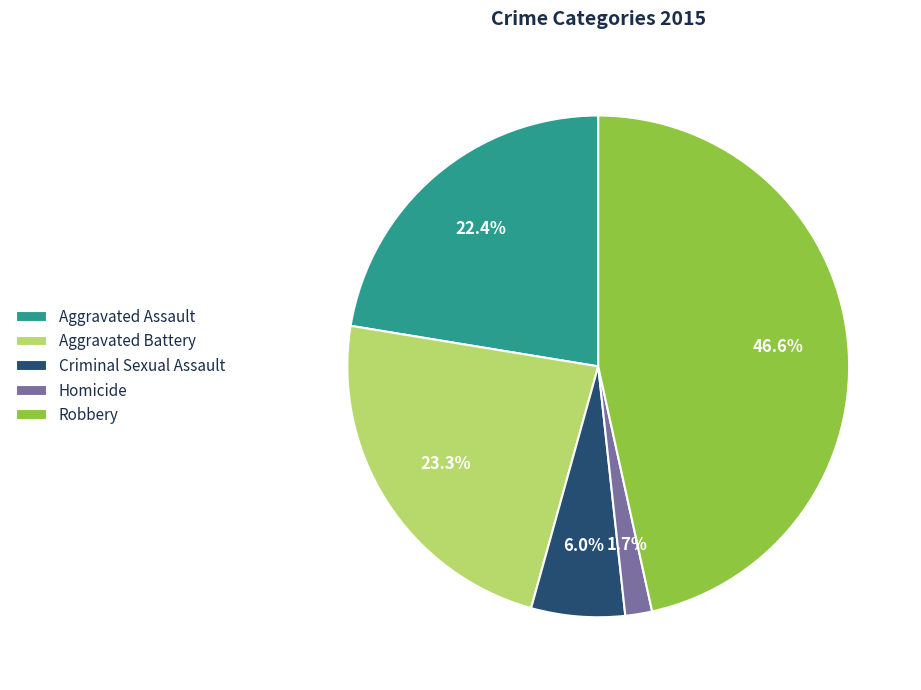

What percentage do Aggravated Assault and Robbery together represent?

69.0%